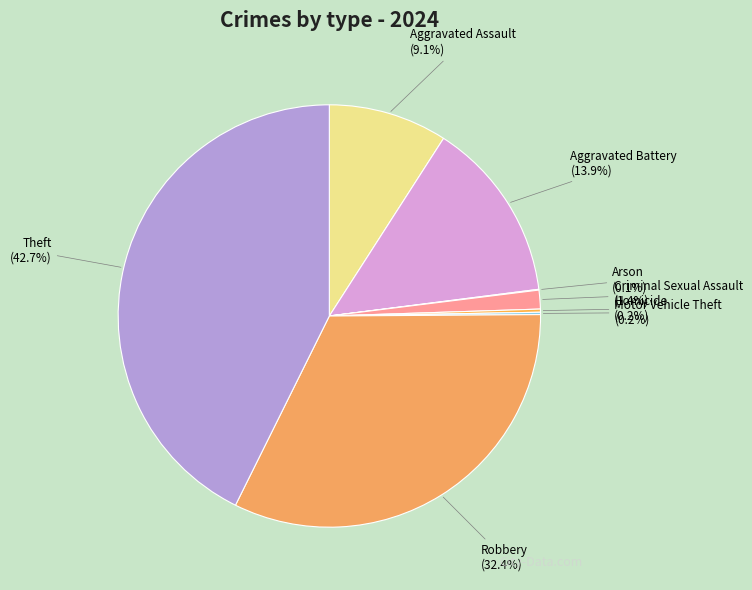

Between Criminal Sexual Assault and Aggravated Assault, which is larger?

Aggravated Assault